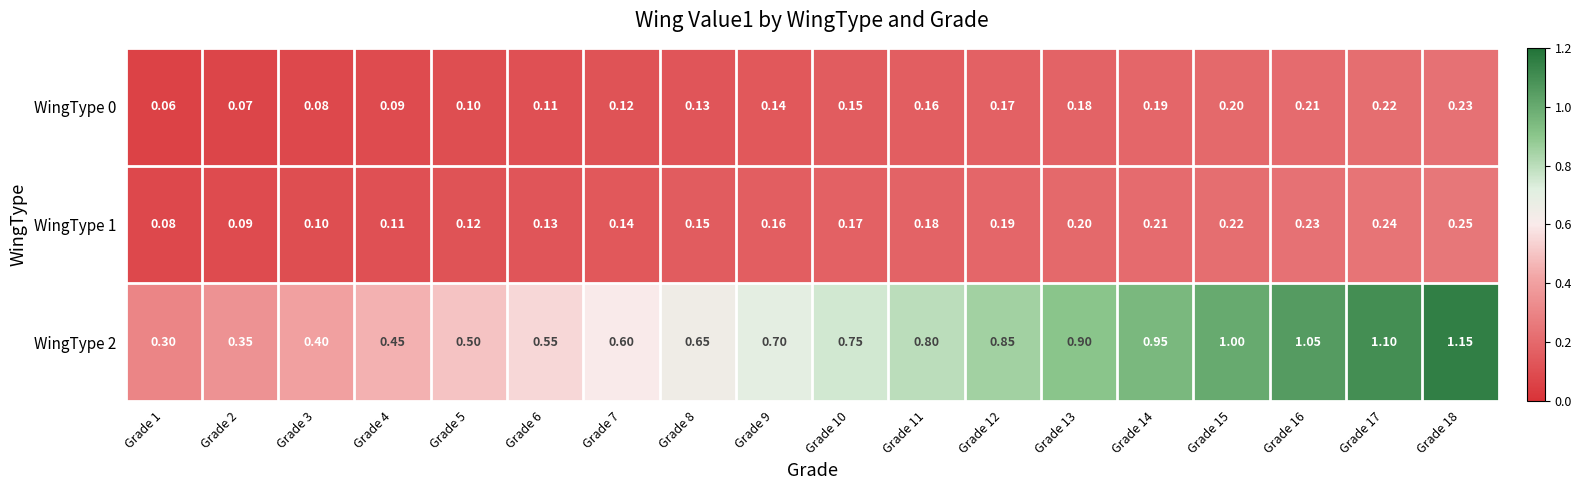

How many categories are shown in the chart?

18